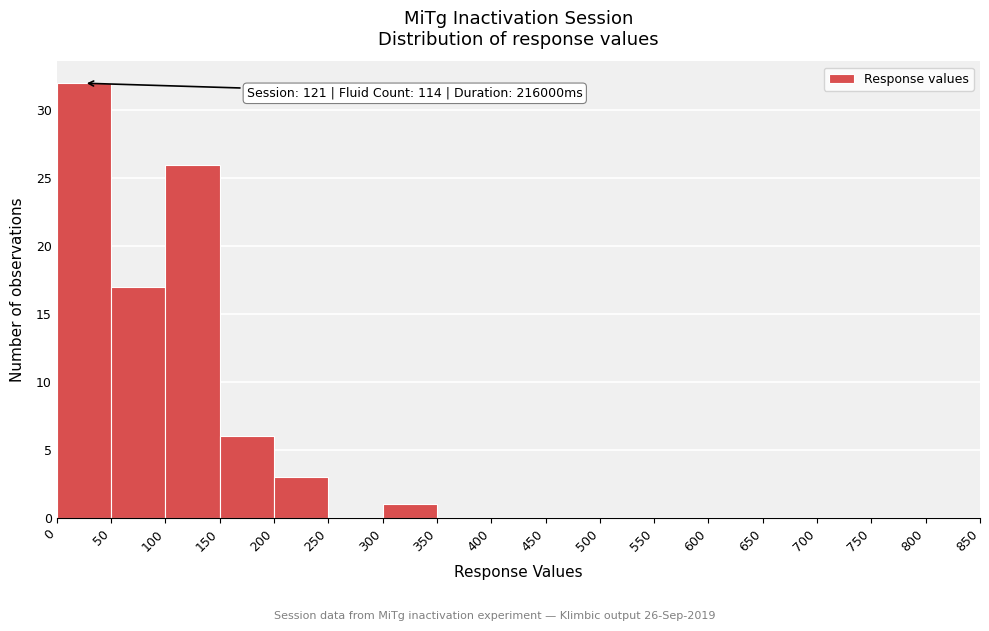

Over which range of the x-axis is the bar tallest?

0 to 50